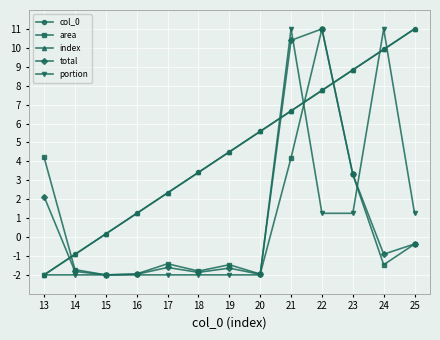

The total series shows 14.6 at 21. True or false?

False